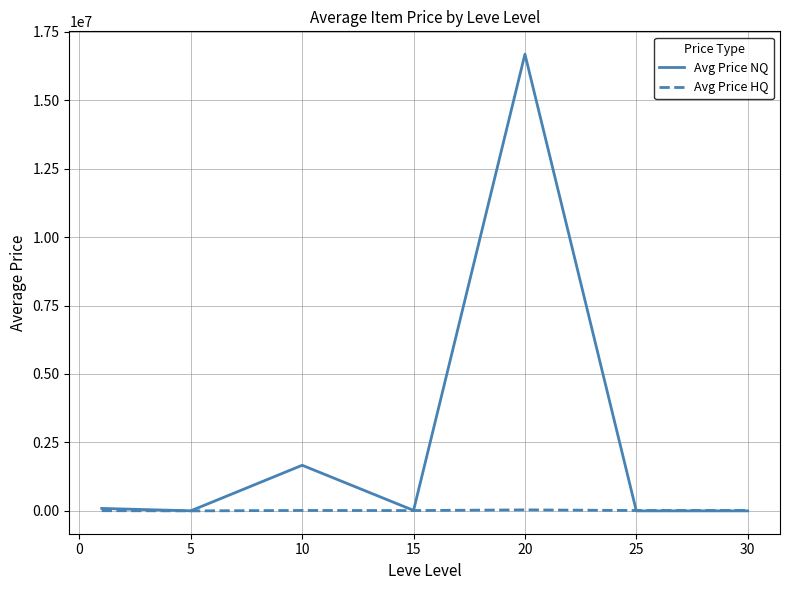

Which series has the largest total across all categories?

Avg Price NQ